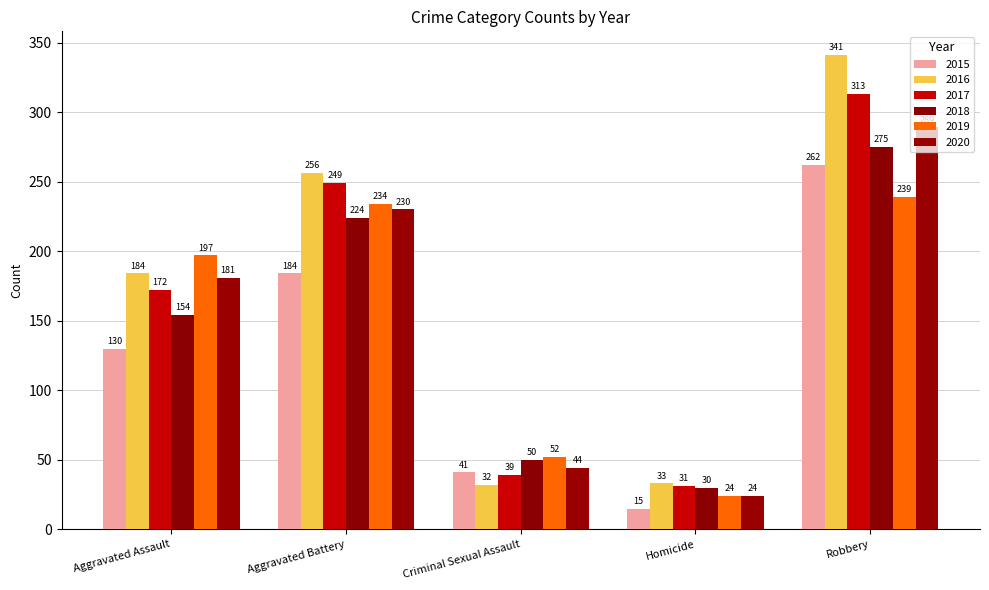

Is it true that 2016 equals 33 at Homicide?

True